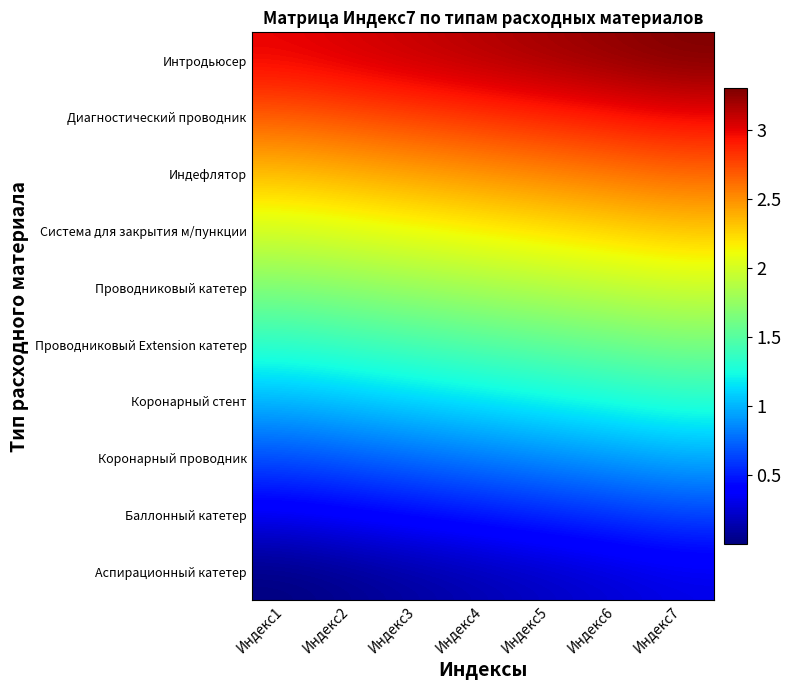

What is the spread (max minus min) of values at Индекс7?

3.0